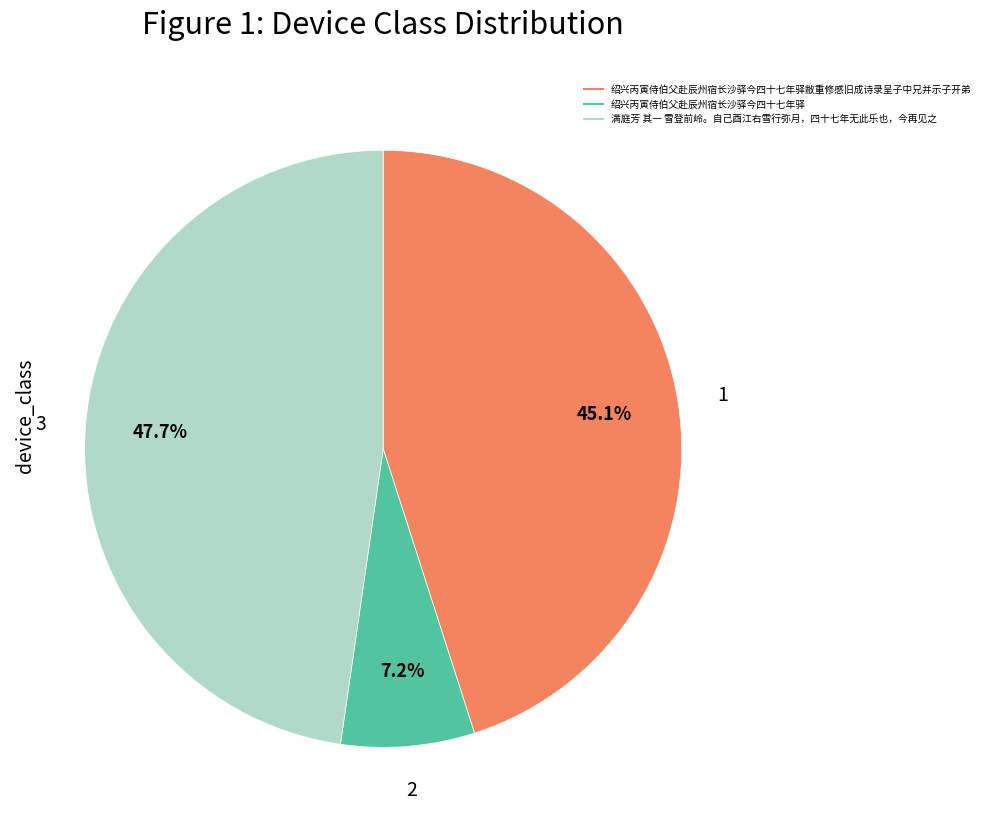

To the nearest percent, what is the difference between the largest and smallest slice percentages?

40%